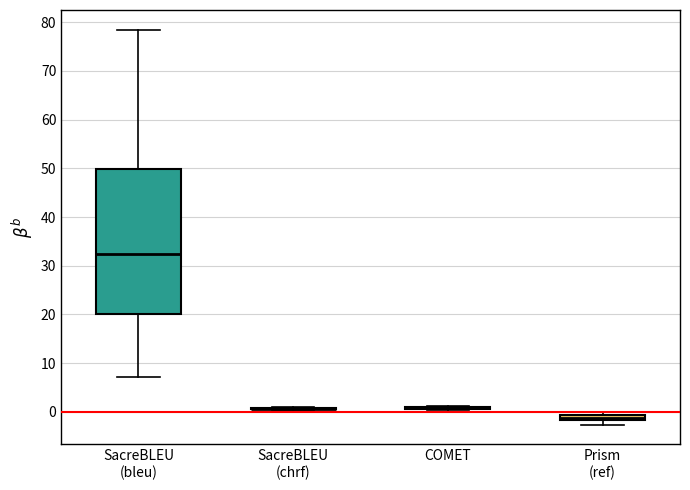

Where is the upper edge of the box for Prism (ref) on the y-axis? The values are not printed on the chart, so give them approximately, as read against the axis.

-1